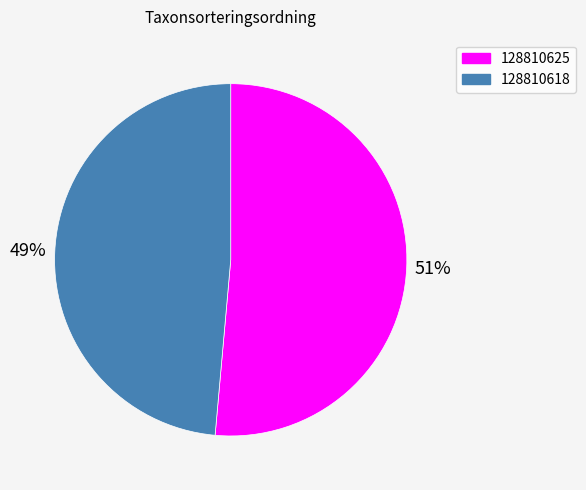

Between 128810618 and 128810625, which is larger?

128810625